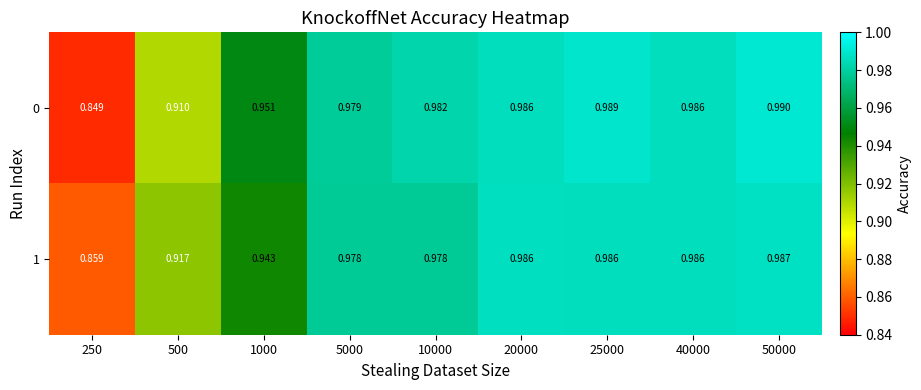

Is the value of 1 at 500 greater than the value of 0 at 250?

Yes